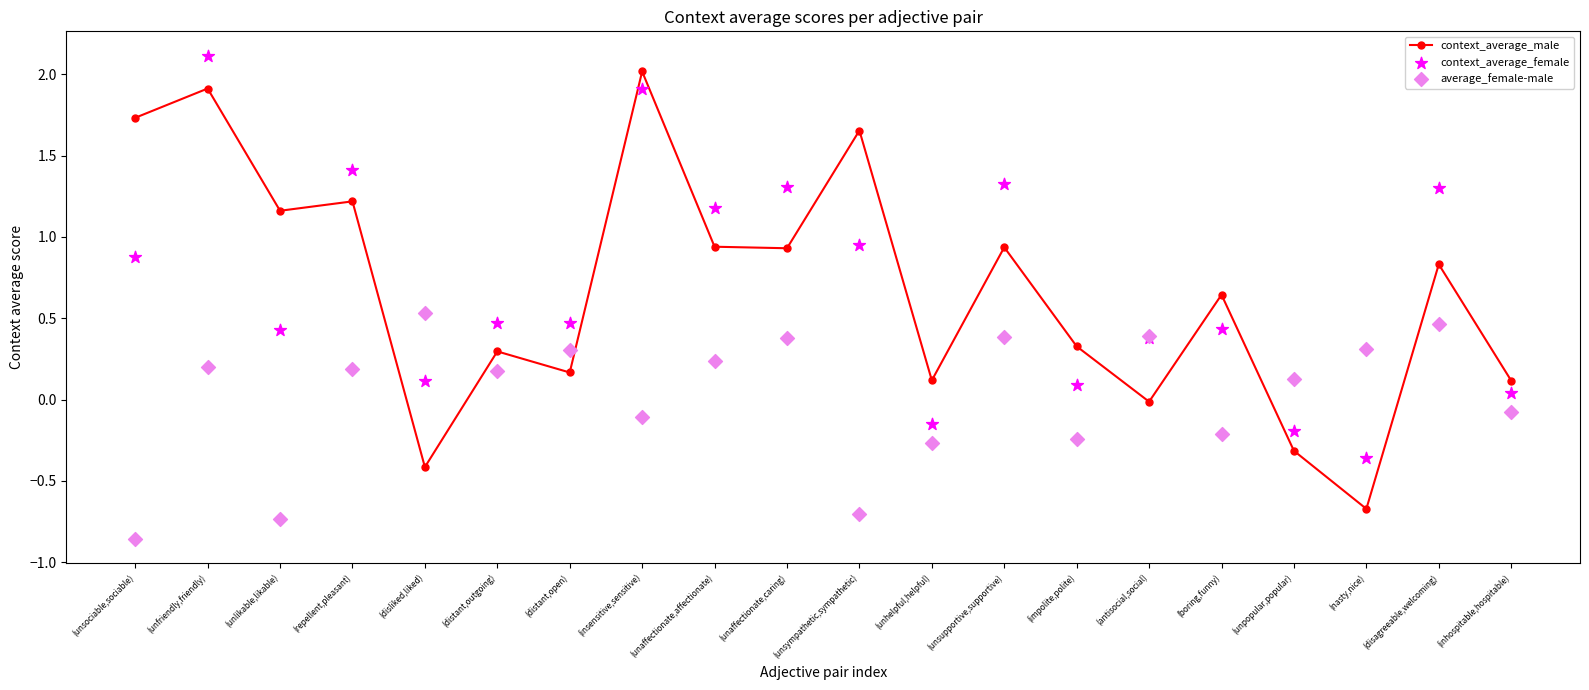

At which category is the sum across all series the highest?

(unfriendly,friendly)